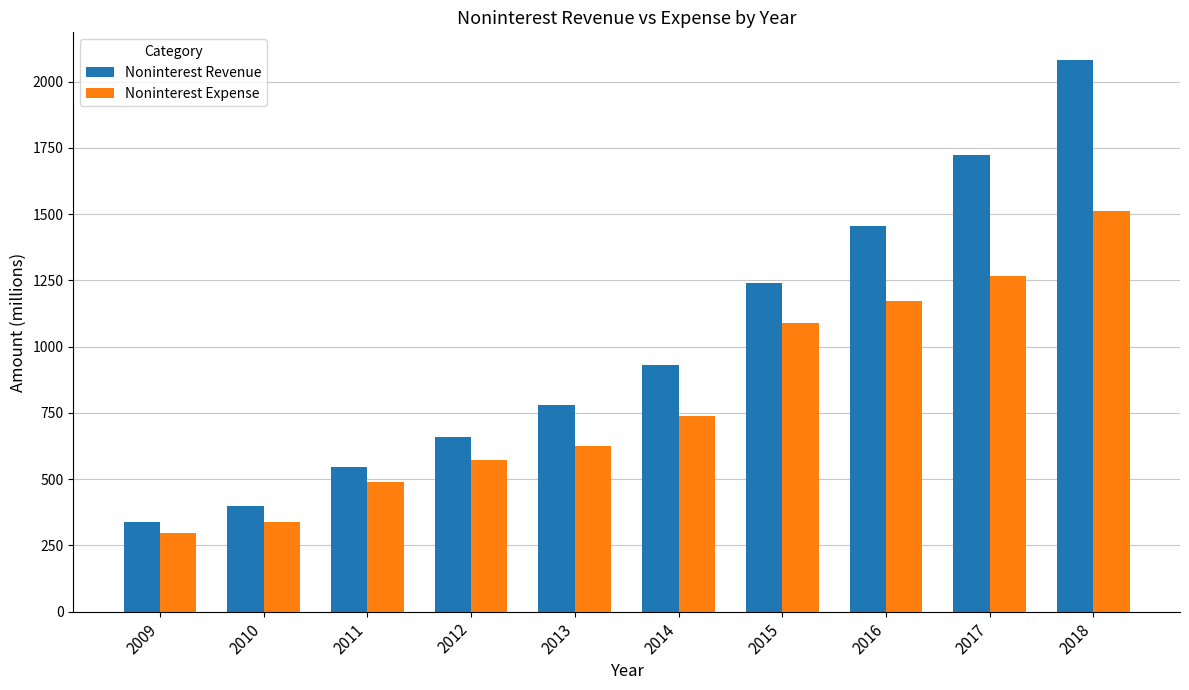

Rank the series at 2013 from lowest to highest value.

Noninterest Expense, Noninterest Revenue